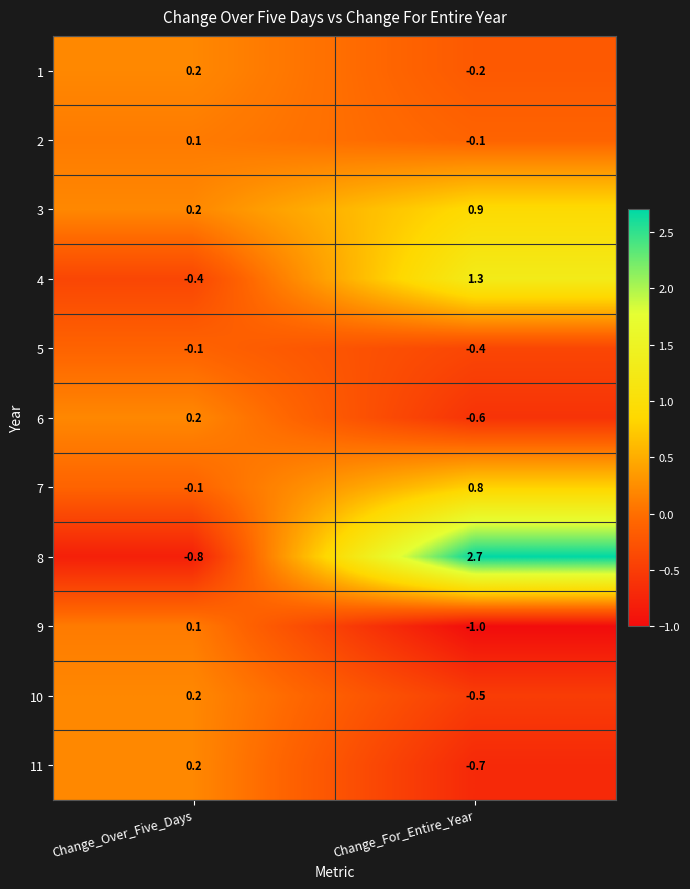

Reading left to right, extract all data points from this chart.

1: 0.2	-0.2
2: 0.1	-0.1
3: 0.2	0.9
4: -0.4	1.3
5: -0.1	-0.4
6: 0.2	-0.6
7: -0.1	0.8
8: -0.8	2.7
9: 0.1	-1.0
10: 0.2	-0.5
11: 0.2	-0.7